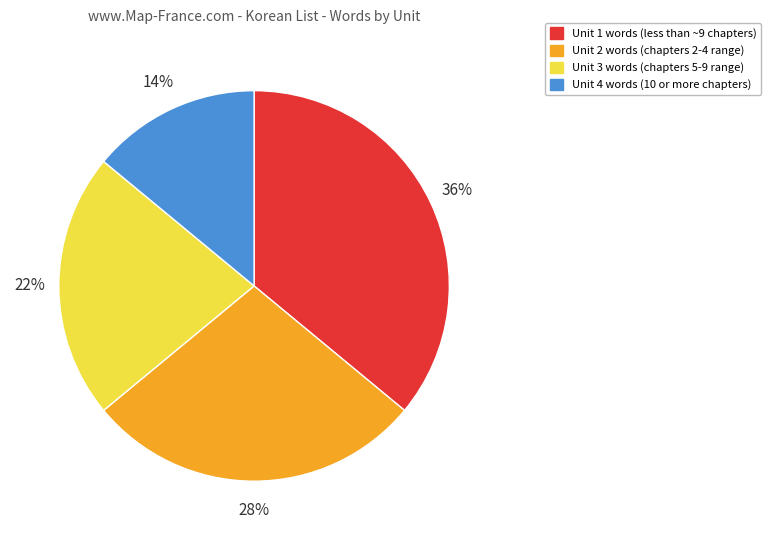

How many slices are in this pie chart?

4